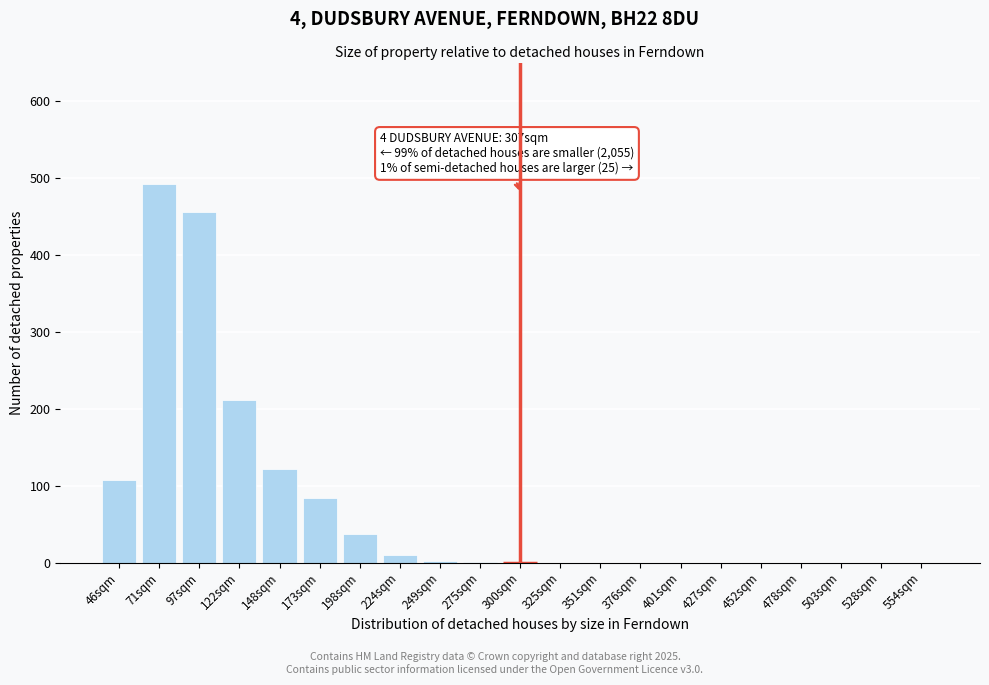

The chart shows a value of 121 at 148sqm. True or false?

True